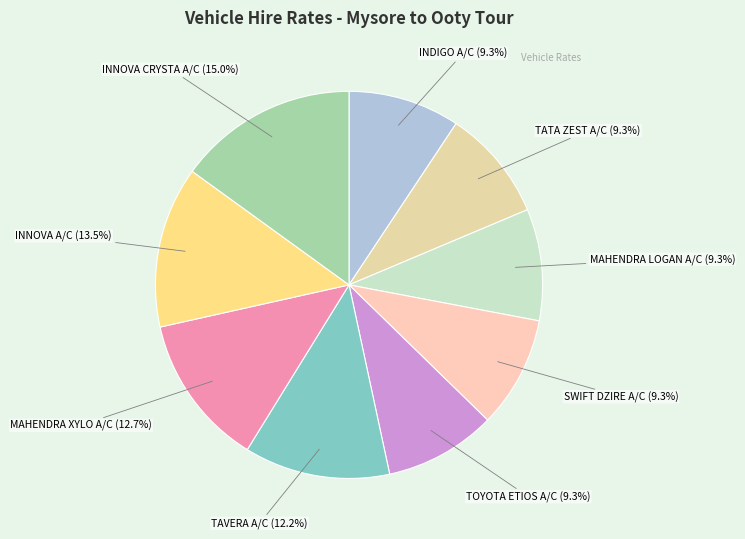

How many segments does this pie chart have?

9